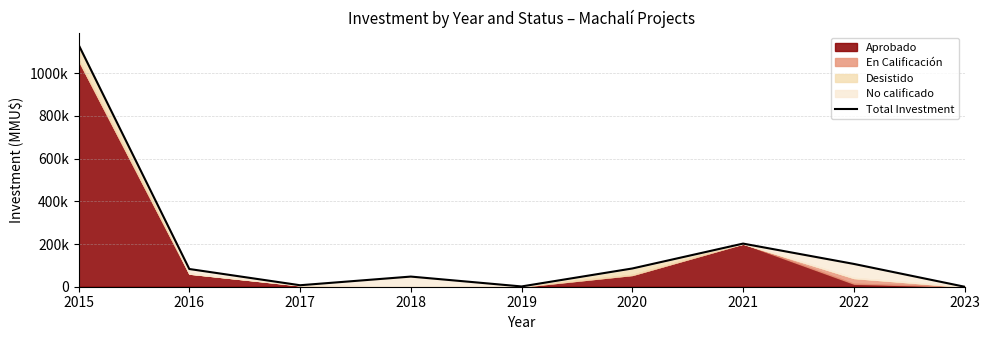

List the labels in order of value, largest first.

2015, 2021, 2022, 2020, 2016, 2018, 2017, 2019, 2023